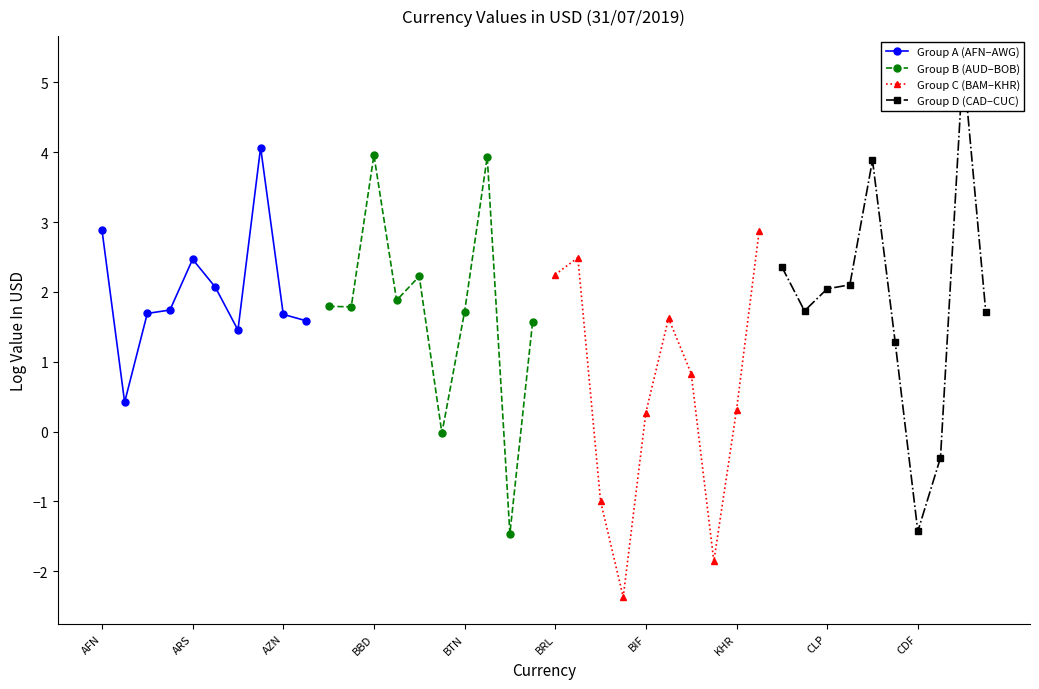

What is the minimum value for Group D (CAD–CUC)?

-1.4